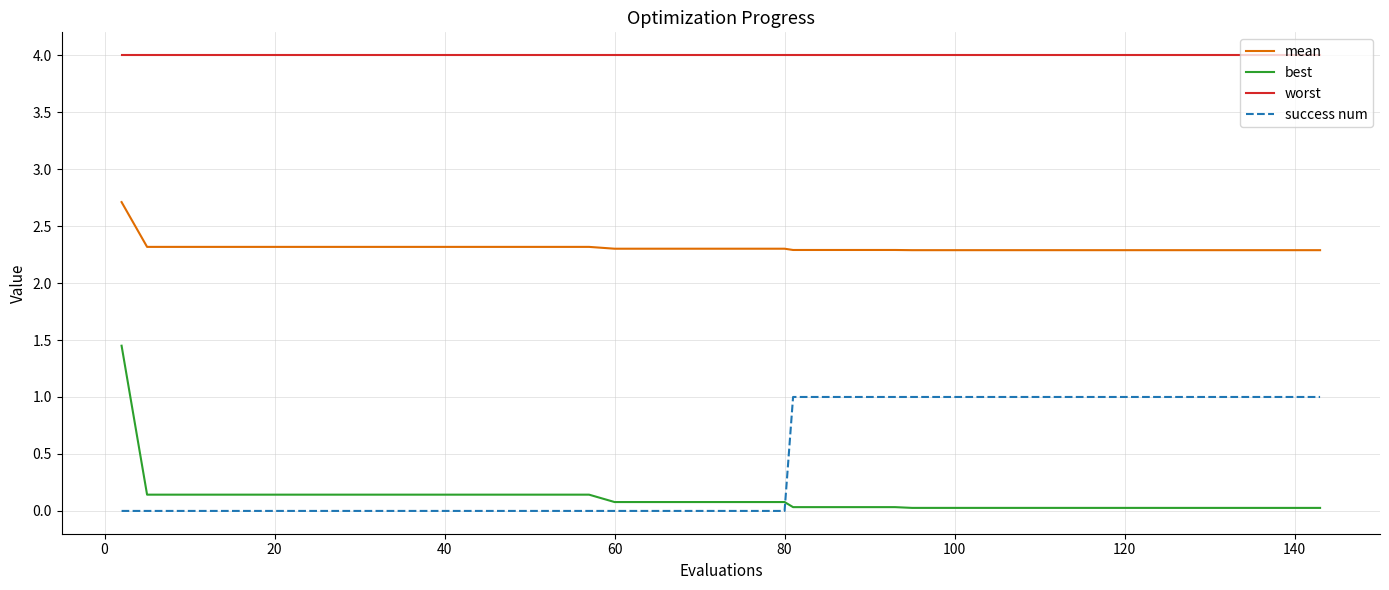

What is the maximum value shown in the chart?

4.0